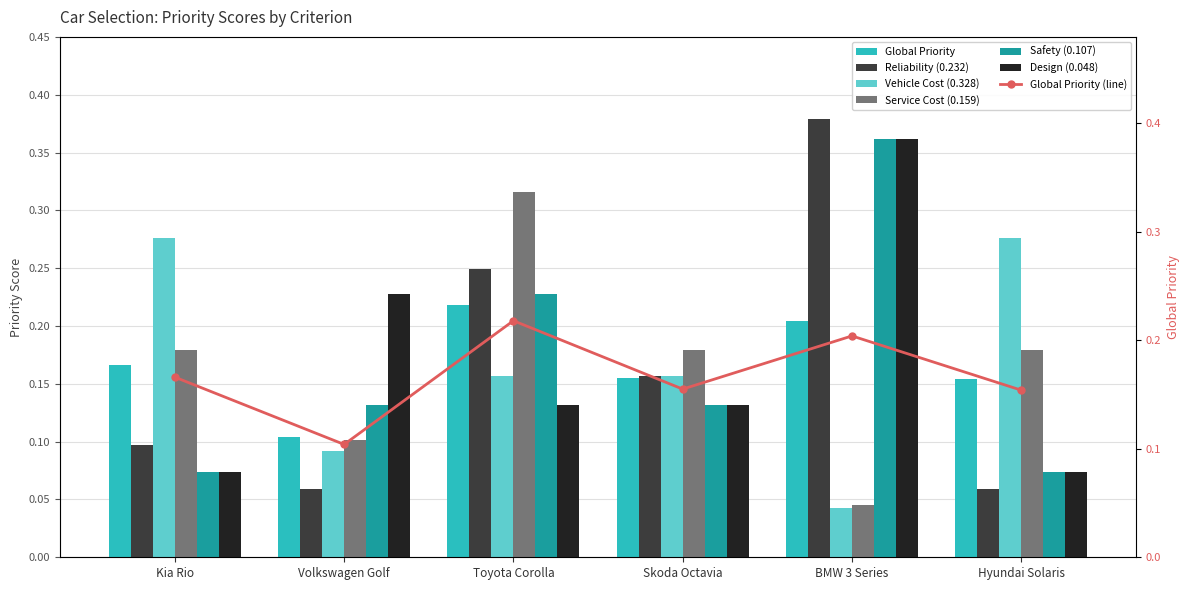

What is the maximum value for Safety (0.107)?

0.4